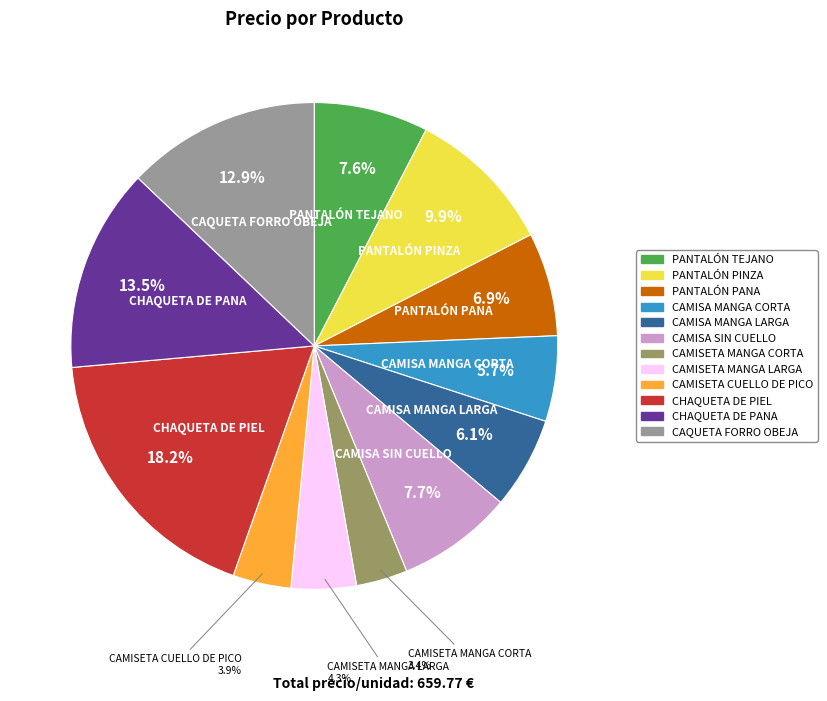

What is the largest slice in the pie chart?

CHAQUETA DE PIEL